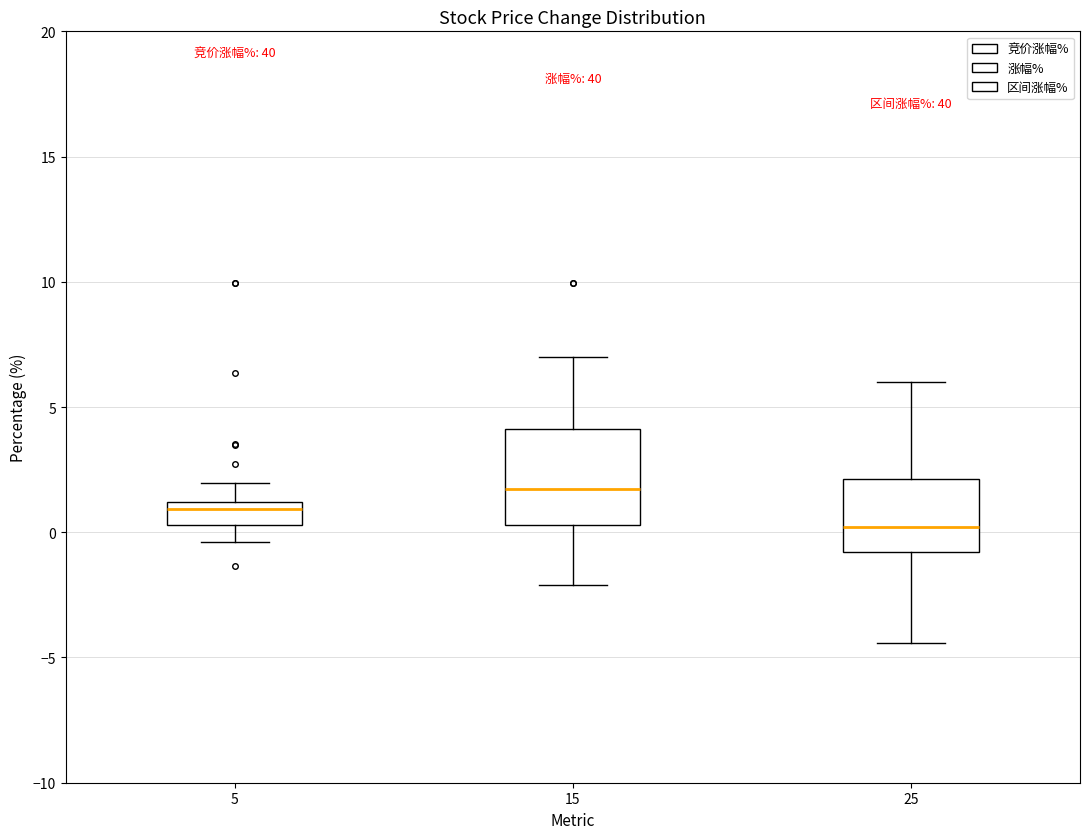

Reading left to right, read every box against the y-axis: the position of its median line, the range the box covers, and the ends of its whiskers. The values are not printed on the chart, so give them approximately, as read against the axis.

5: median 1.0 (just below the box's upper edge), box 0.5 to 1.0, whiskers -0.5 to 2.0
15: median 1.5, box 0.5 to 4.0, whiskers -2.0 to 7.0
25: median 0.0, box -1.0 to 2.0, whiskers -4.5 to 6.0